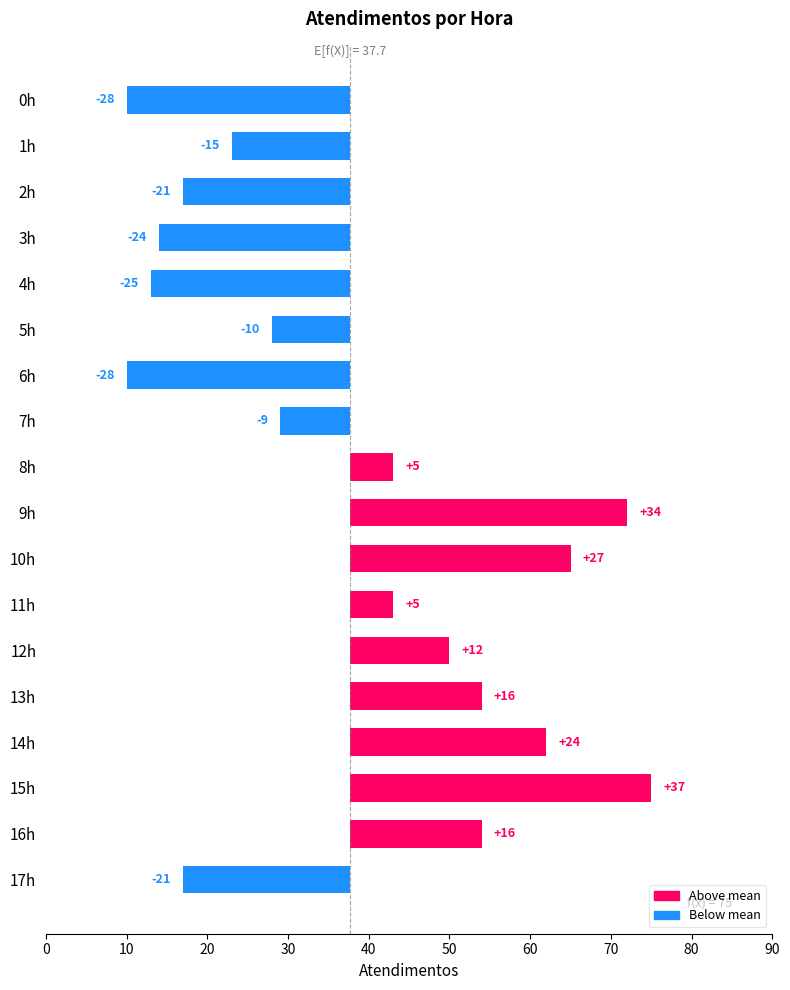

Approximately how many times larger is the value at 9h compared to 12h?

2.8